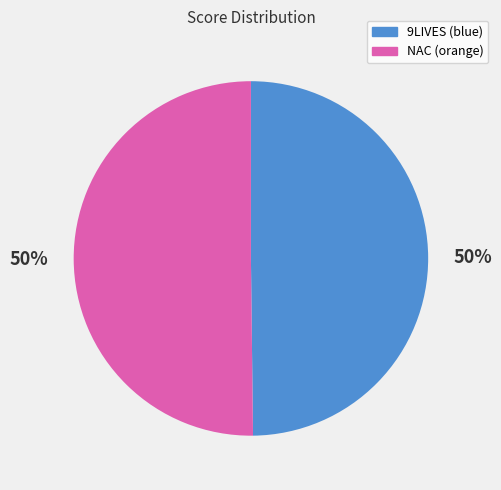

To the nearest percent, what is the combined percentage of 9LIVES (blue) and NAC (orange)?

100%